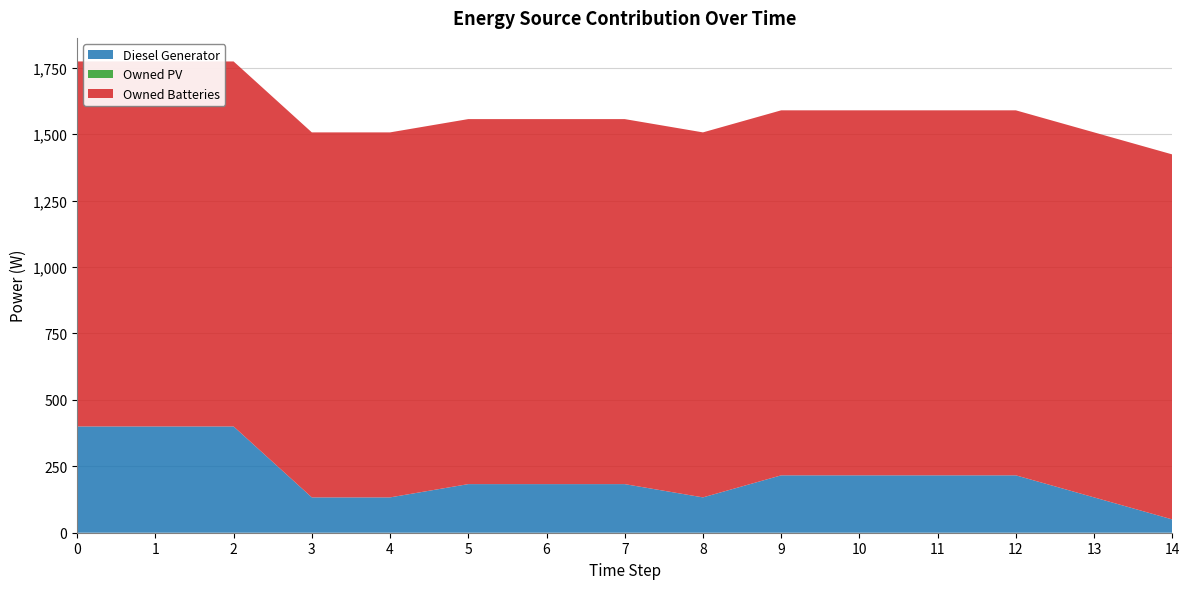

Reading left to right, transcribe all the data shown in this chart.

Diesel Generator: 0=400	1=400	2=400	3=133	4=133	5=183	6=183	7=183	8=133	9=216	10=216	11=216	12=216	13=133	14=50
Owned PV: 0=0	1=0	2=0	3=0	4=0	5=0	6=0	7=0	8=0	9=0	10=0	11=0	12=0	13=0	14=0
Owned Batteries: 0=1374	1=1374	2=1374	3=1374	4=1374	5=1374	6=1374	7=1374	8=1374	9=1374	10=1374	11=1374	12=1374	13=1374	14=1374